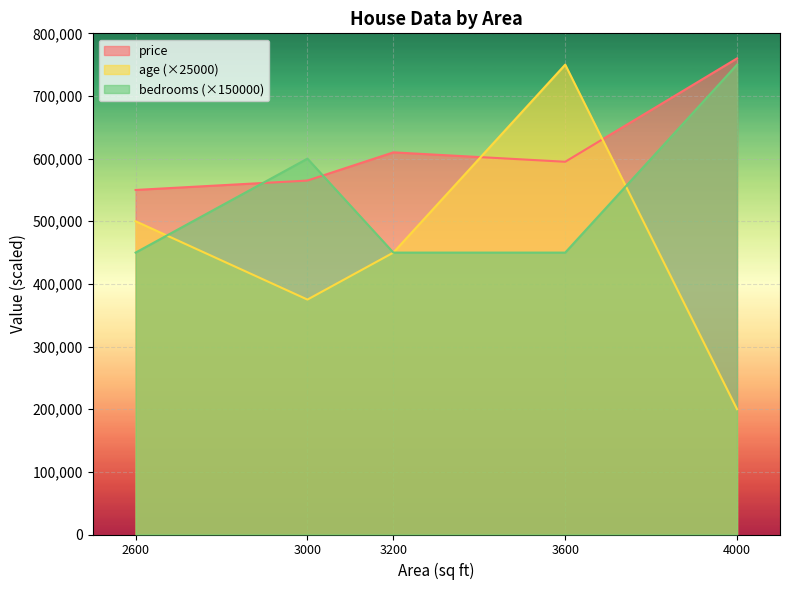

What is the average value of the bedrooms series?

540000